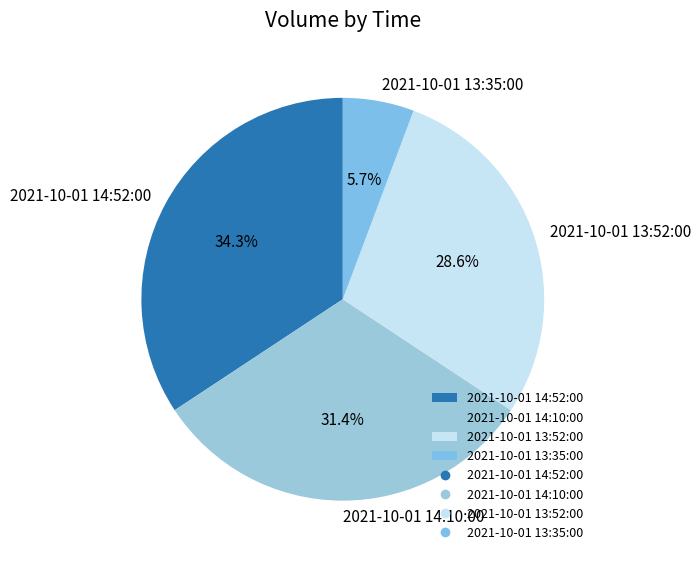

To the nearest percent, what percentage of the pie is 2021-10-01 14:52:00?

34%